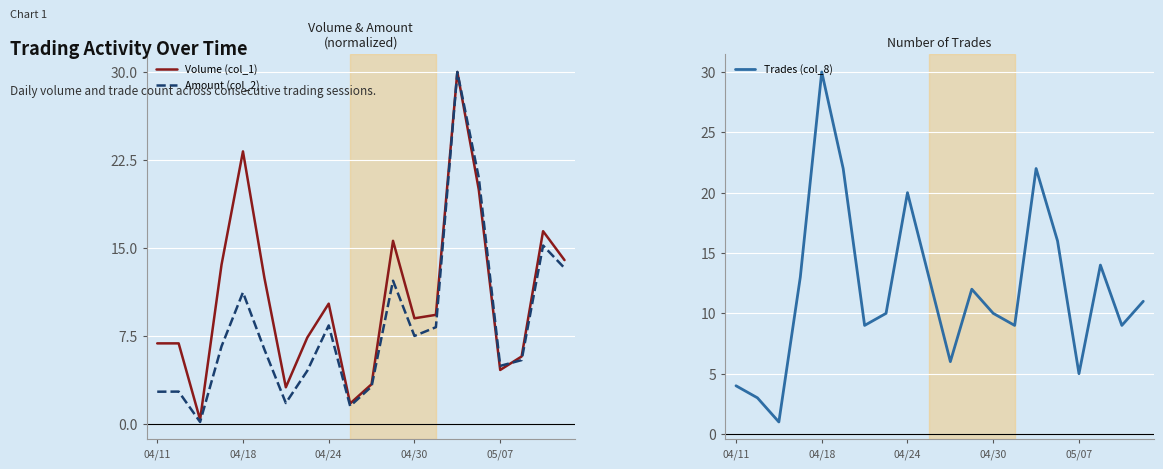

The value of Volume (col_1) at 04/30 is 9.0. True or false?

True